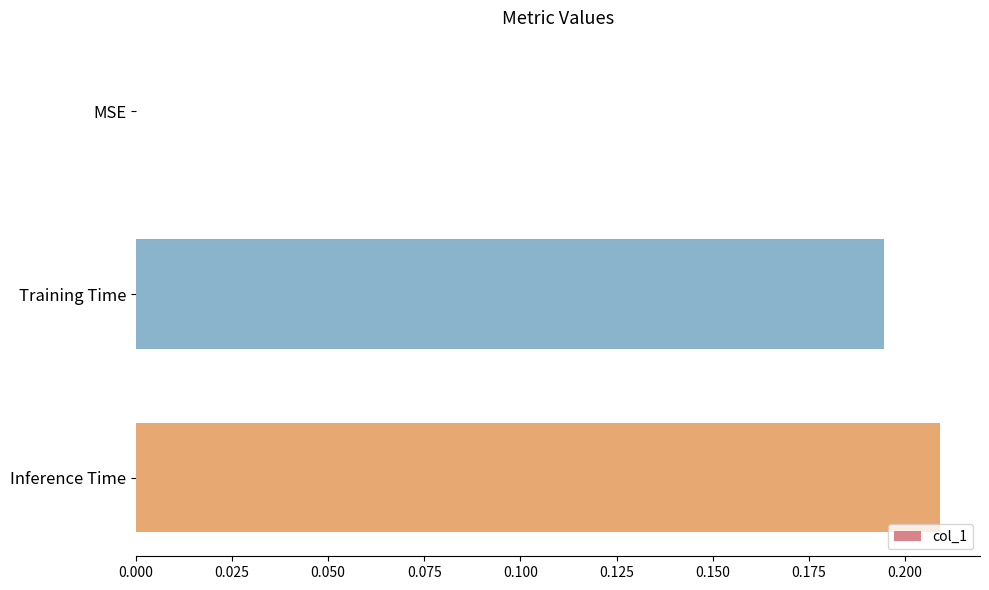

What is the sum of all values?

0.4